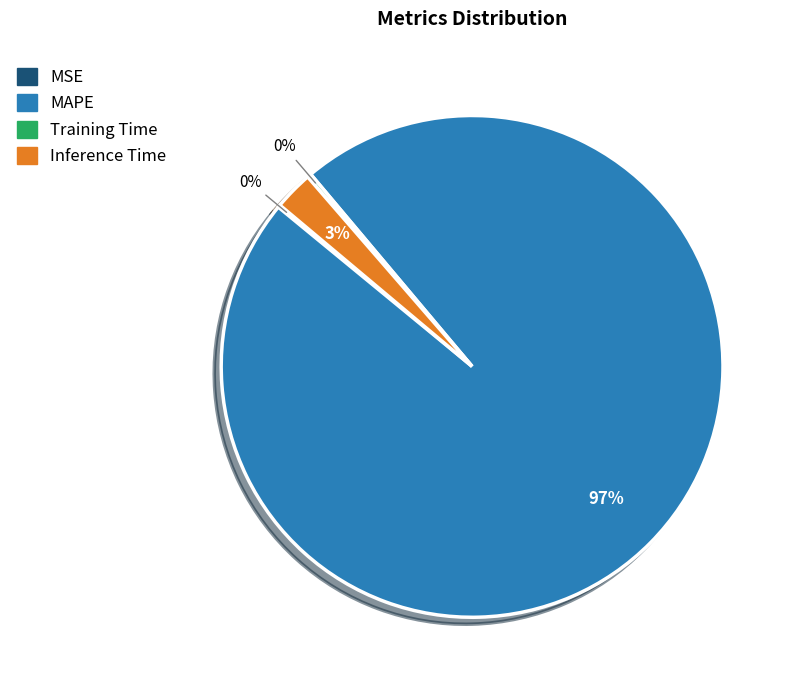

Is the sum of Inference Time and MAPE greater than half?

Yes